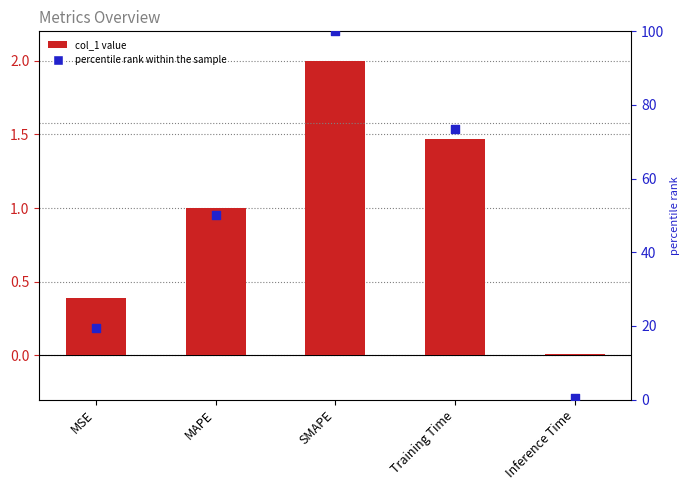

Which series has the largest total across all categories?

percentile rank within the sample